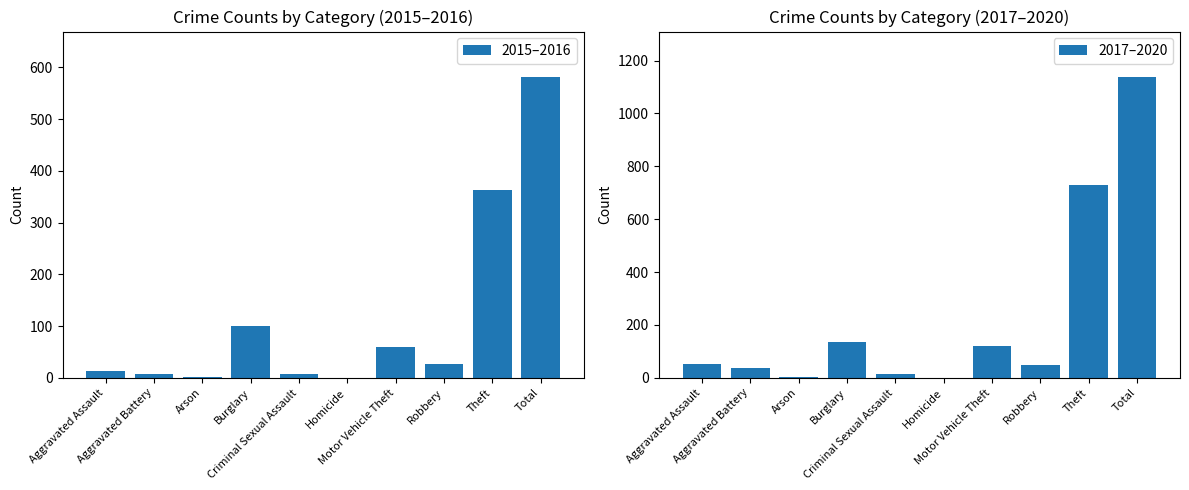

What is the label of the 6th bar from the left?

Homicide